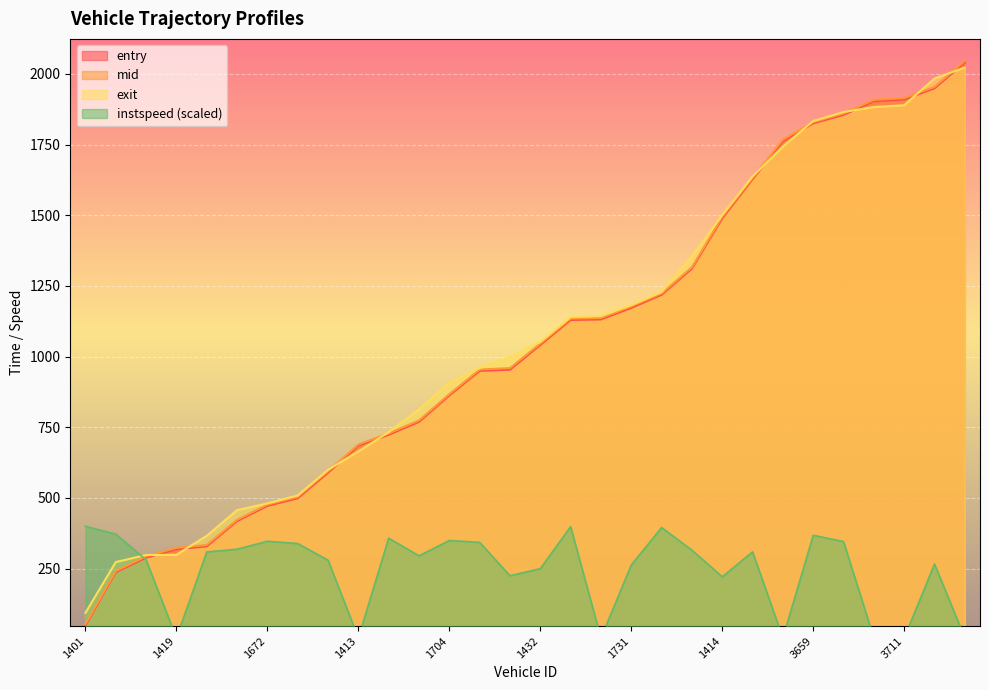

List the labels in order of mid value, largest first.

3403, 3412, 3711, 3714, 1393, 3659, 1399, 1714, 1414, 1406, 1418, 1731, 1417, 1391, 1432, 1400, 1392, 1704, 1410, 1523, 1413, 1422, 1415, 1672, 1411, 1396, 1419, 1532, 1388, 1401